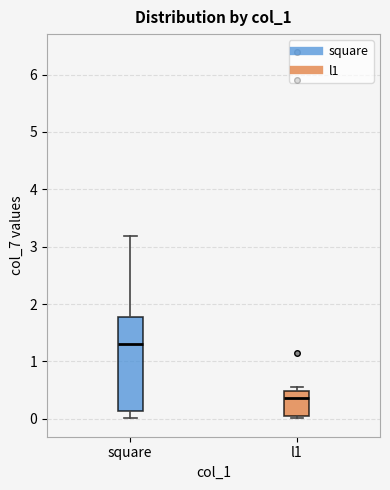

Reading left to right, read every box against the y-axis: the position of its median line, the range the box covers, and the ends of its whiskers. The values are not printed on the chart, so give them approximately, as read against the axis.

square: median 1.3, box 0.1 to 1.8, whiskers 0.0 to 3.2
l1: median 0.4, box 0.1 to 0.5, whiskers 0.0 to 0.6